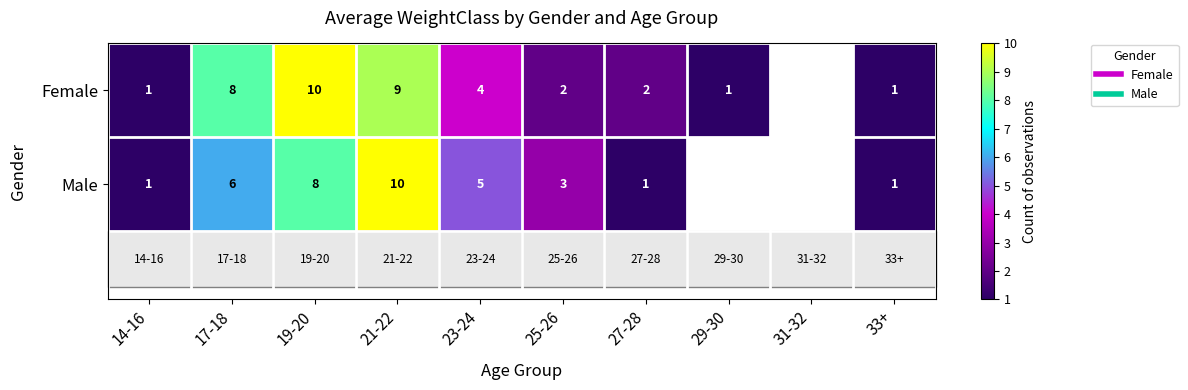

How many values in the Male series exceed 6?

2